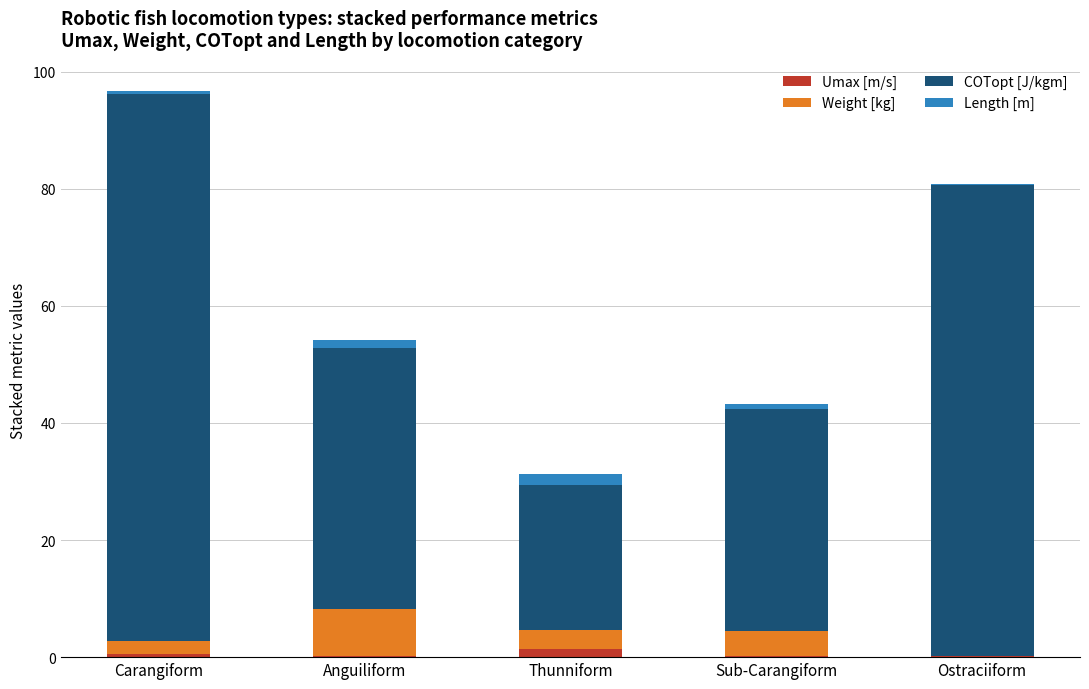

What is the sum of all Umax [m/s] values?

2.3